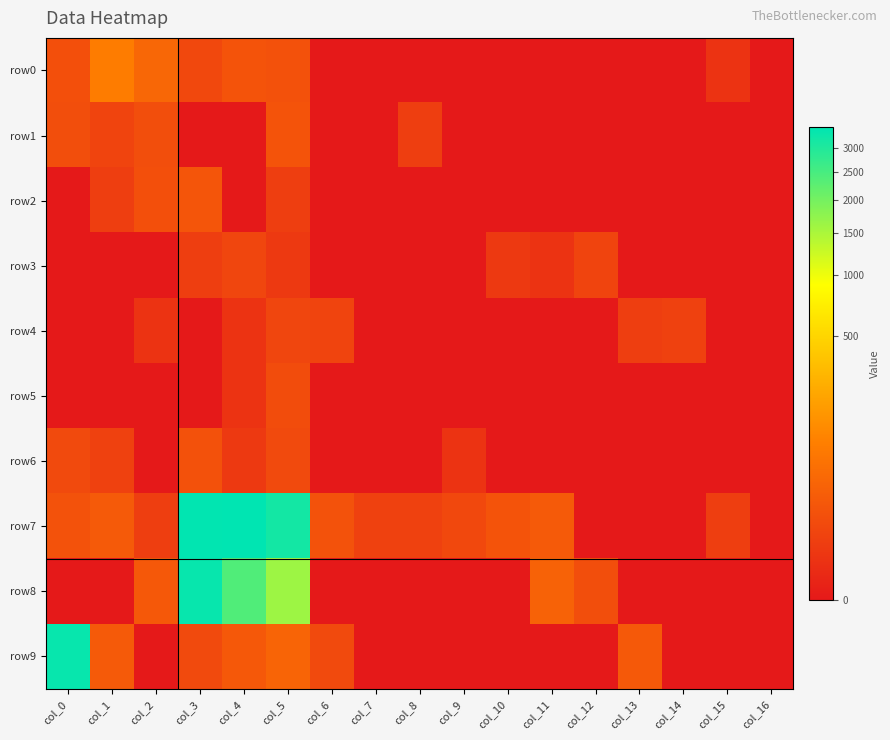

Which series has the largest range (max minus min)?

row7